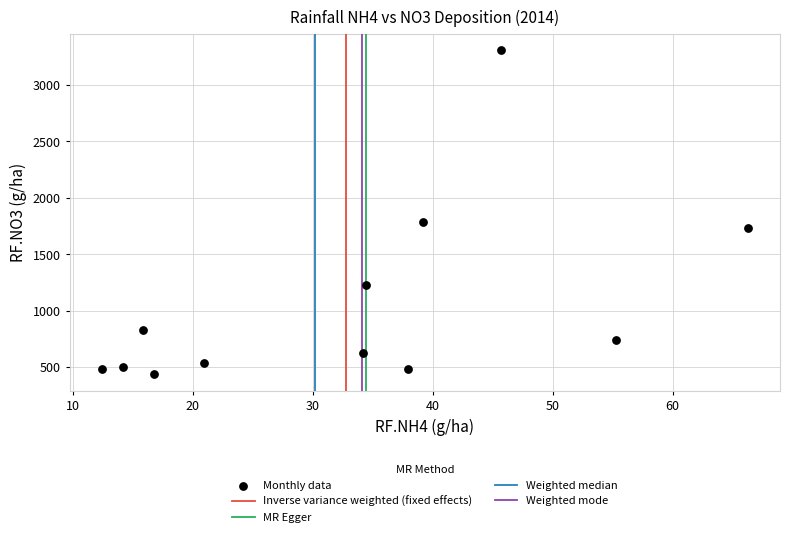

What is the range of X values (max minus min)?

53.8